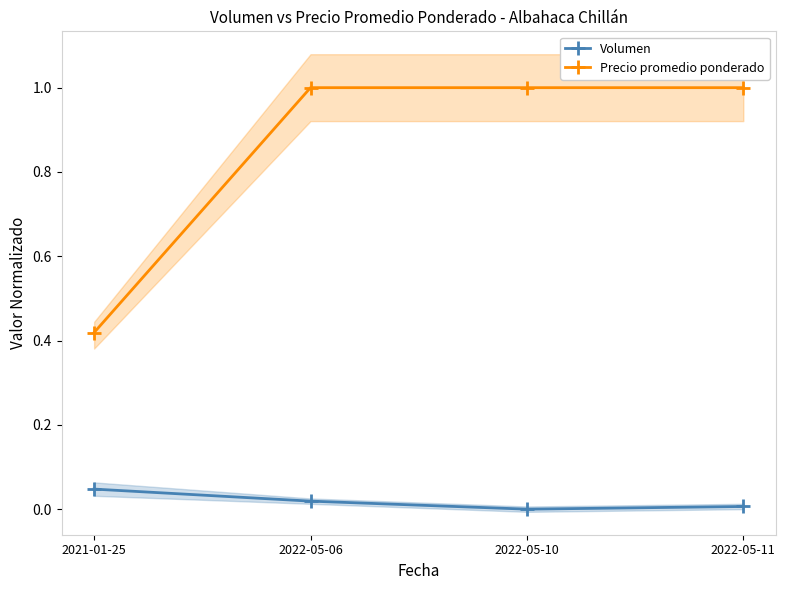

What is the label of the 4th point from the right?

2021-01-25